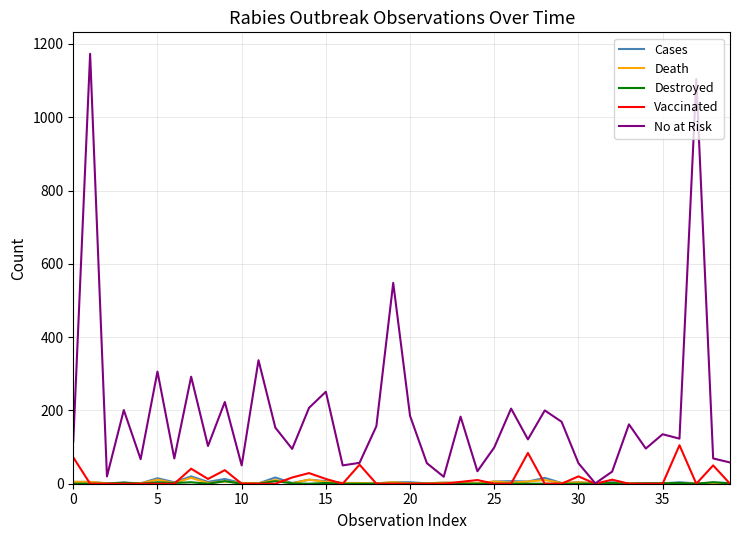

Which series has the widest spread of values?

No at Risk